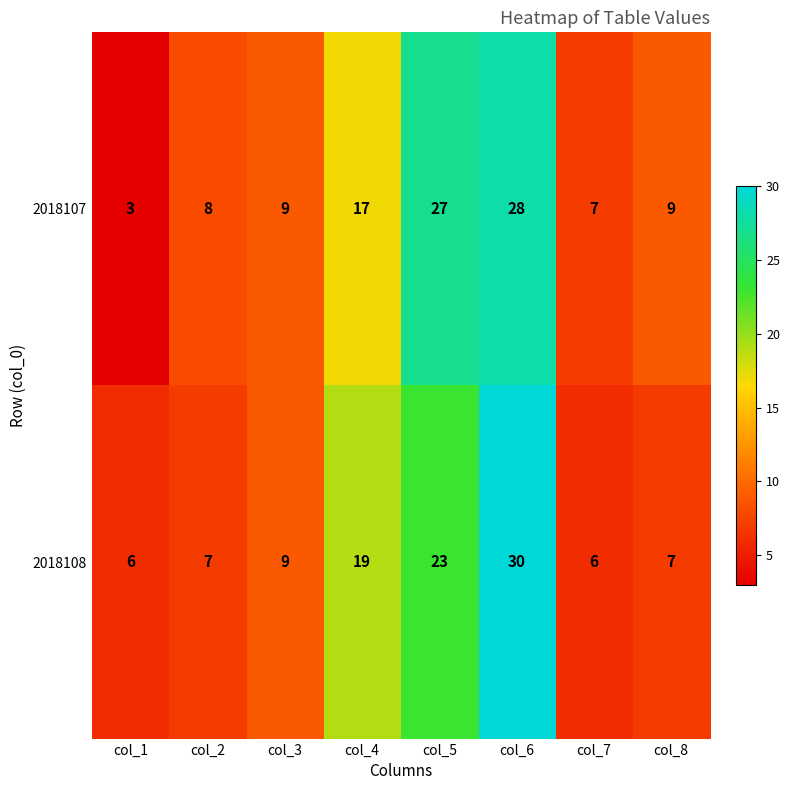

Is it true that 2018107 equals 8 at col_2?

True